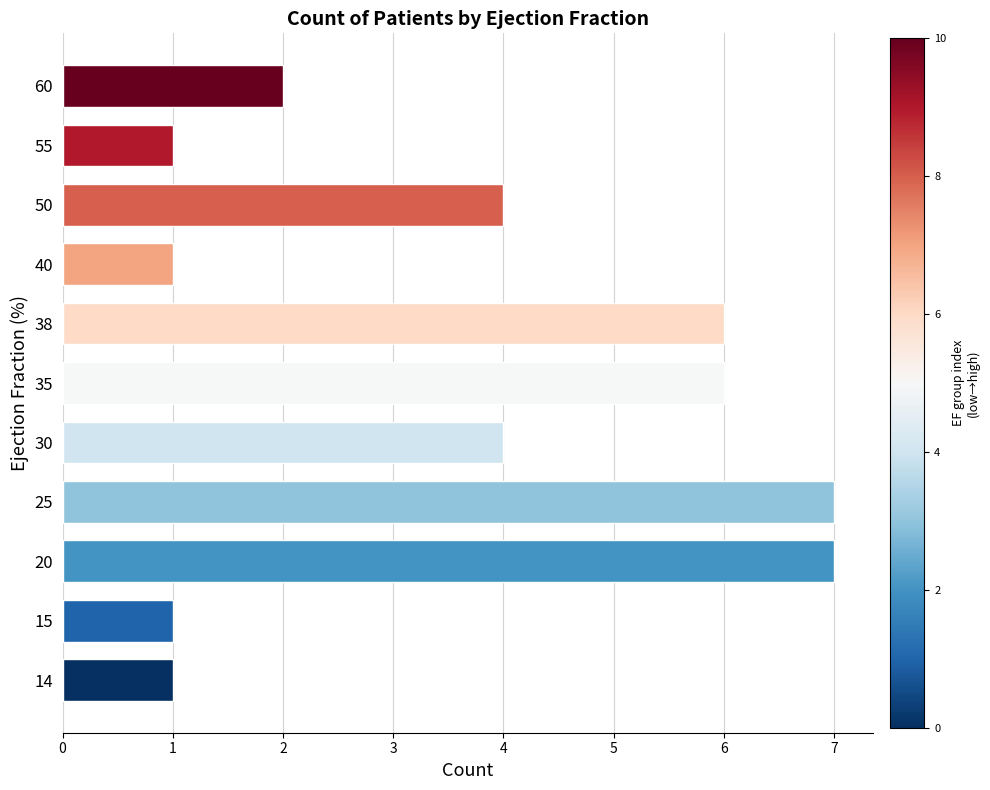

Reading top to bottom, what are all the values shown in this chart?

60=2	55=1	50=4	40=1	38=6	35=6	30=4	25=7	20=7	15=1	14=1